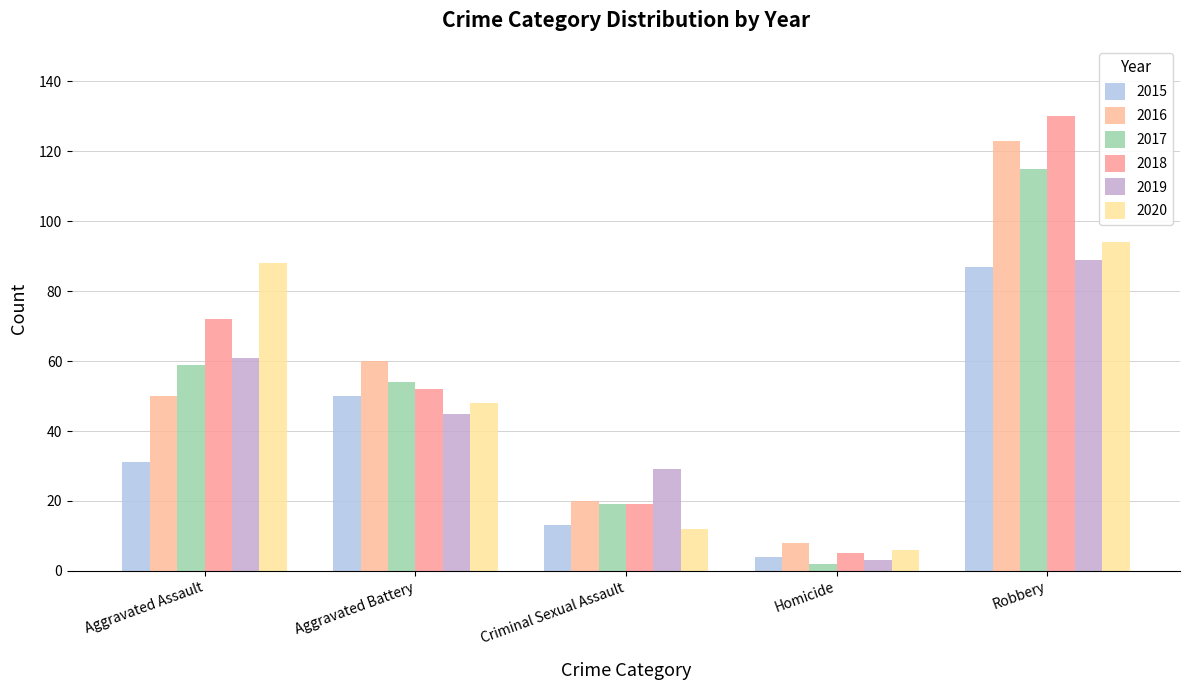

Which has a higher value, Criminal Sexual Assault or Aggravated Battery?

Aggravated Battery